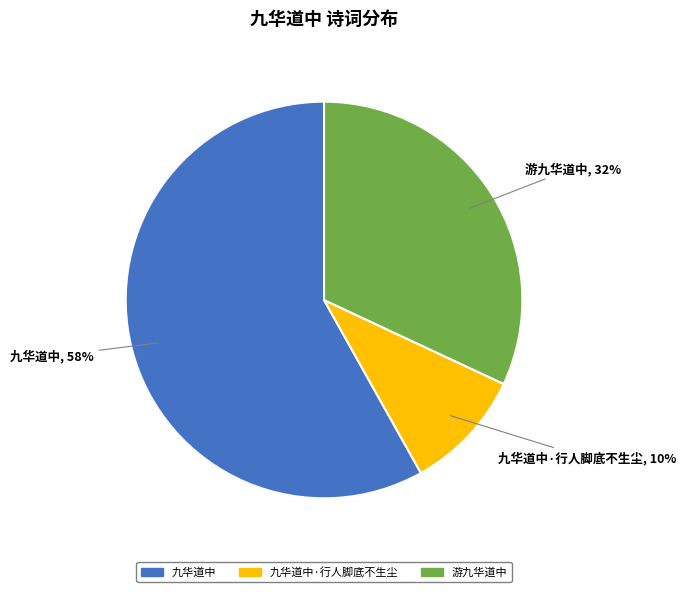

Is there any slice that represents more than half of the pie?

Yes